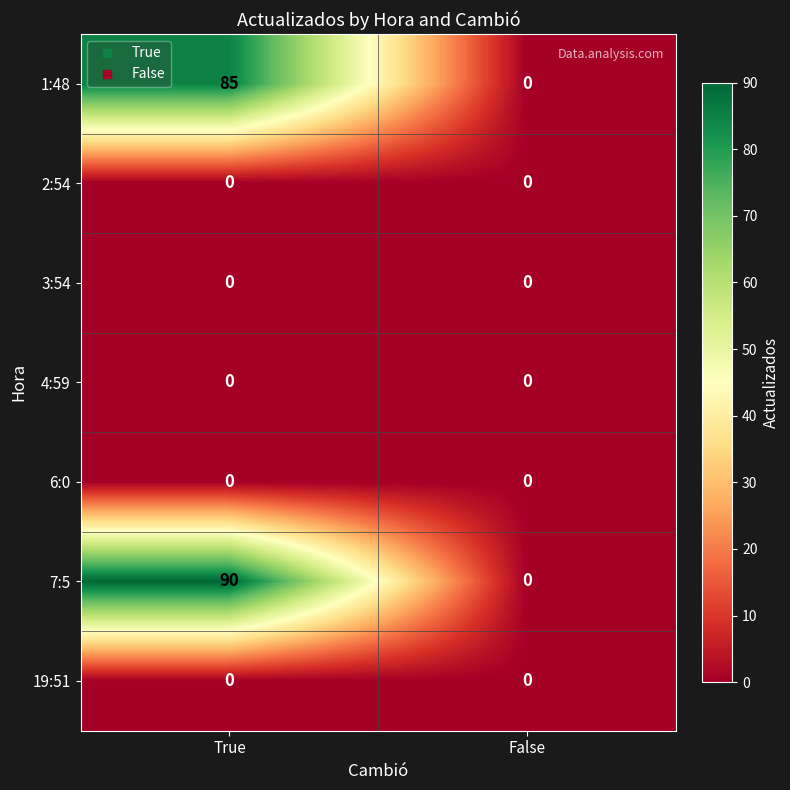

At which category does the chart reach its peak across all series?

True